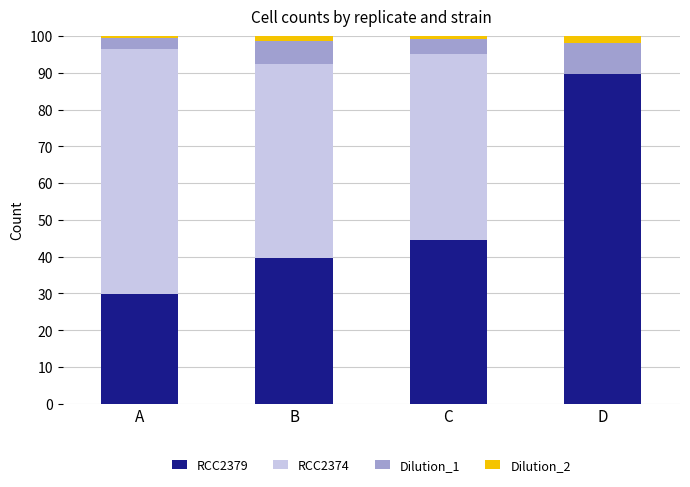

Where does the RCC2379 series first go above 44?

C